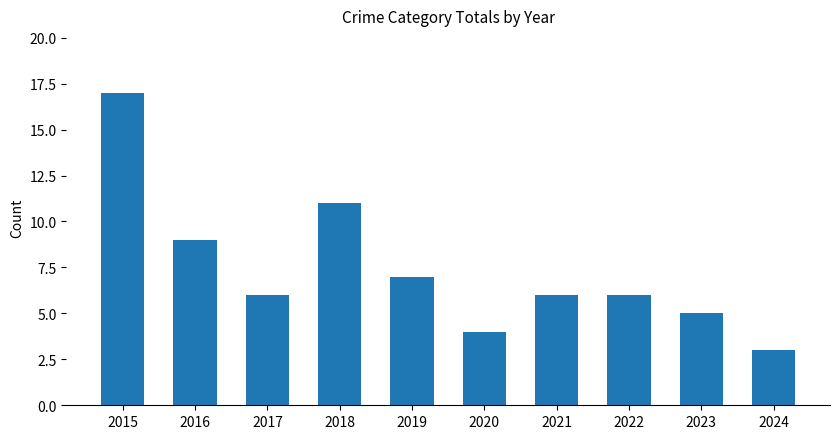

What is the approximate value at 2024?

3